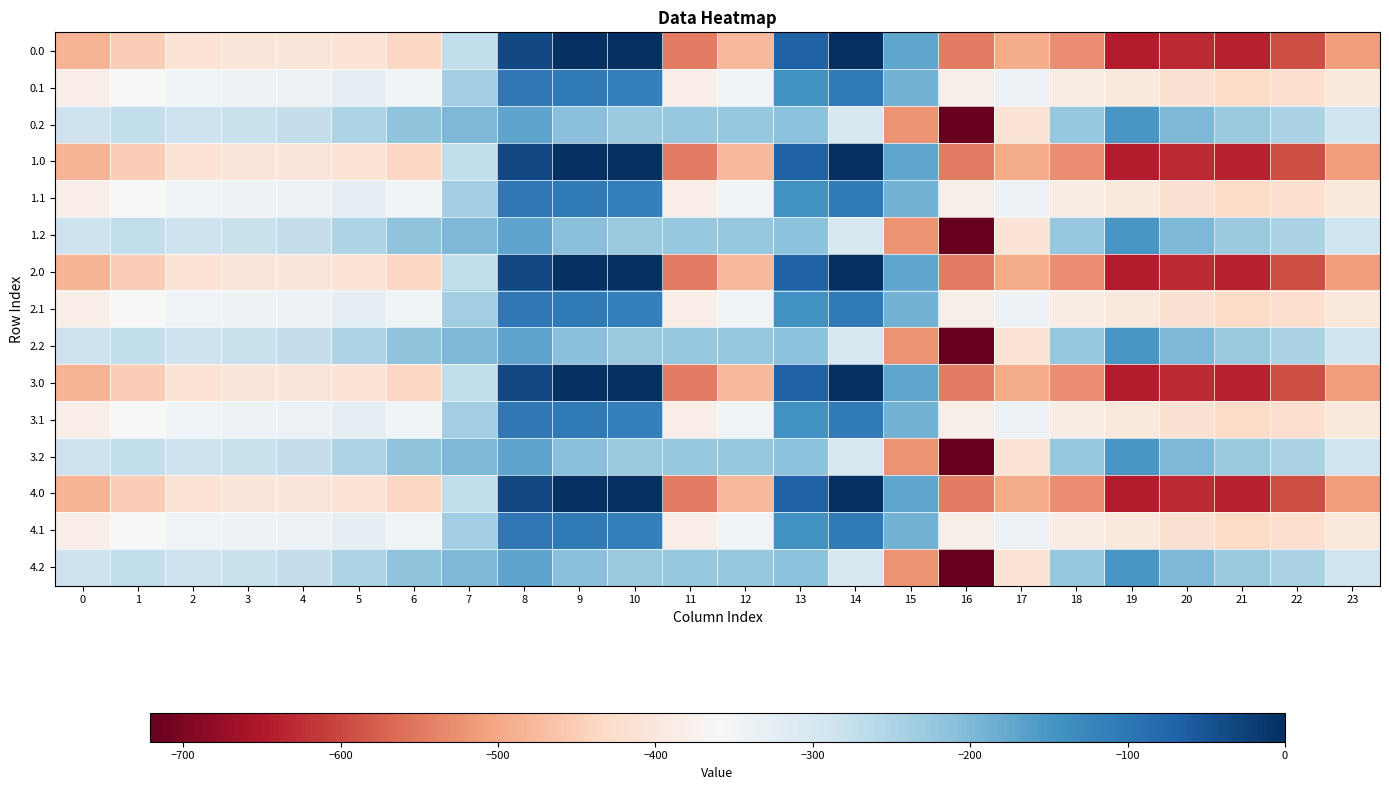

At how many categories does at least one series exceed -631?

24